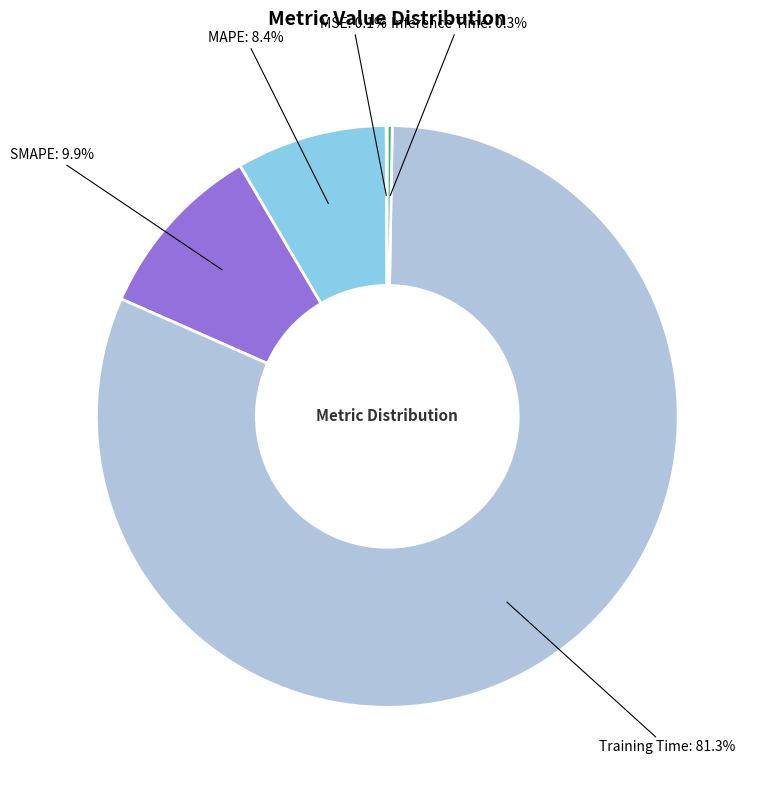

Is there any slice that represents more than half of the pie?

Yes